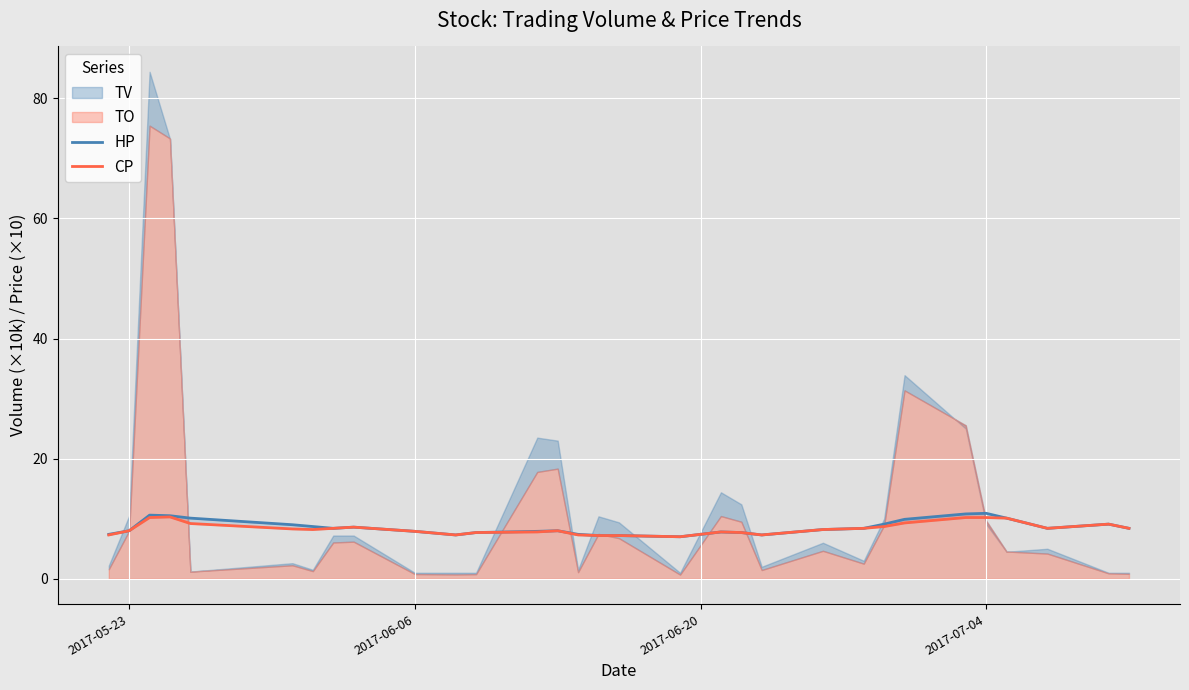

How many values in the CP series exceed 8?

17